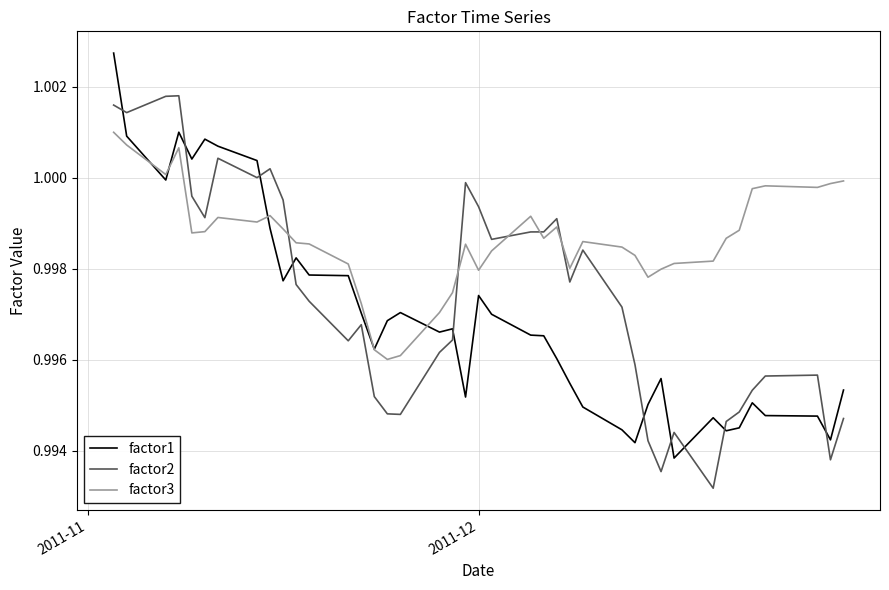

Which series has the largest total across all categories?

factor3